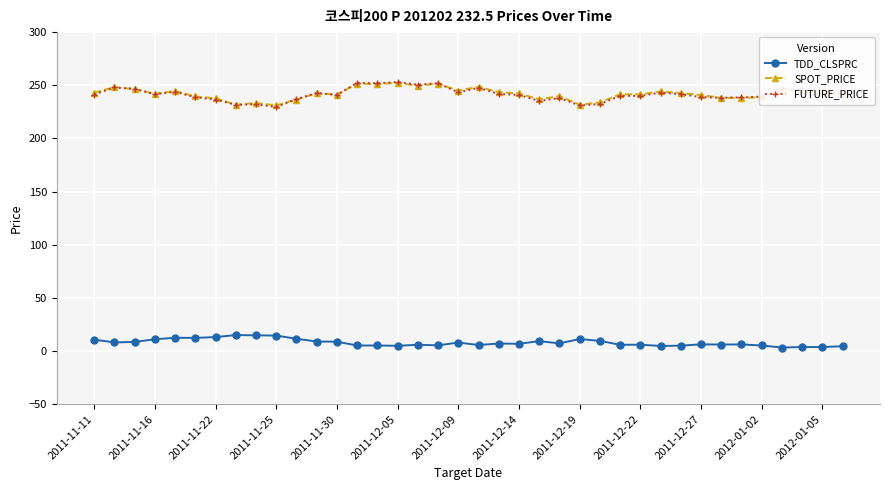

Which series ends up on top after the final intersection of SPOT_PRICE and FUTURE_PRICE?

FUTURE_PRICE